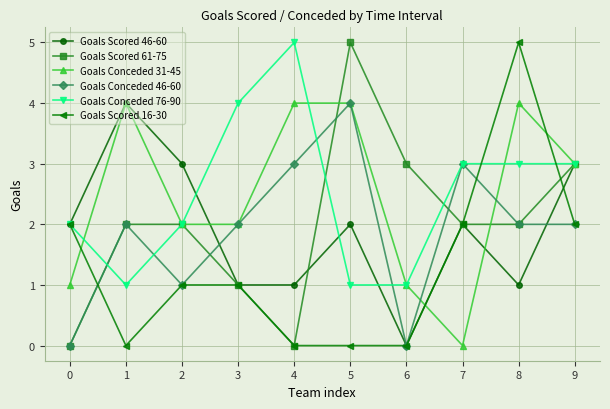

True or false: Goals Scored 61-75 and Goals Scored 46-60 intersect in this chart.

True